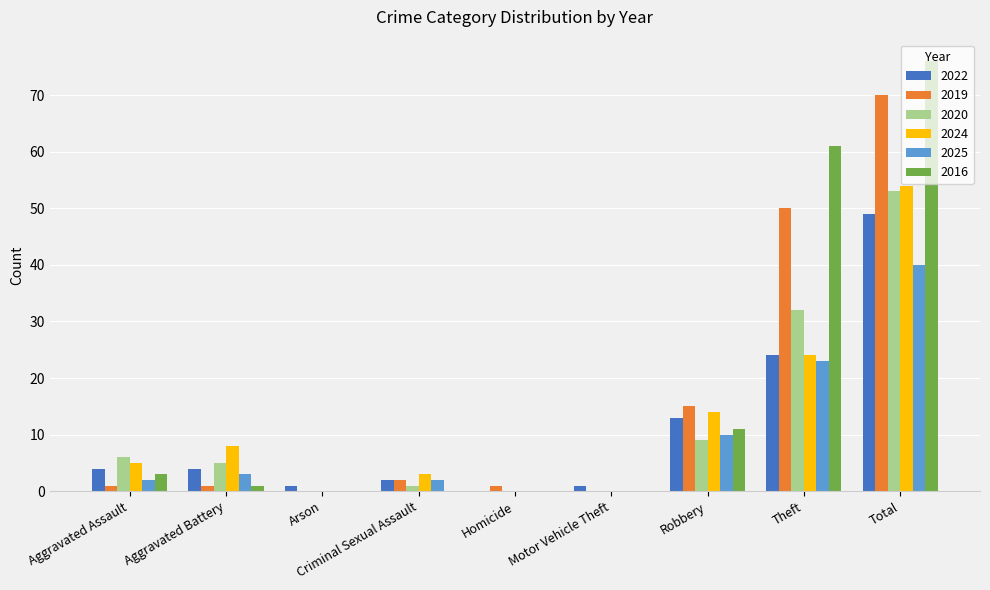

What is the difference between the 2019 values at Robbery and Theft?

35